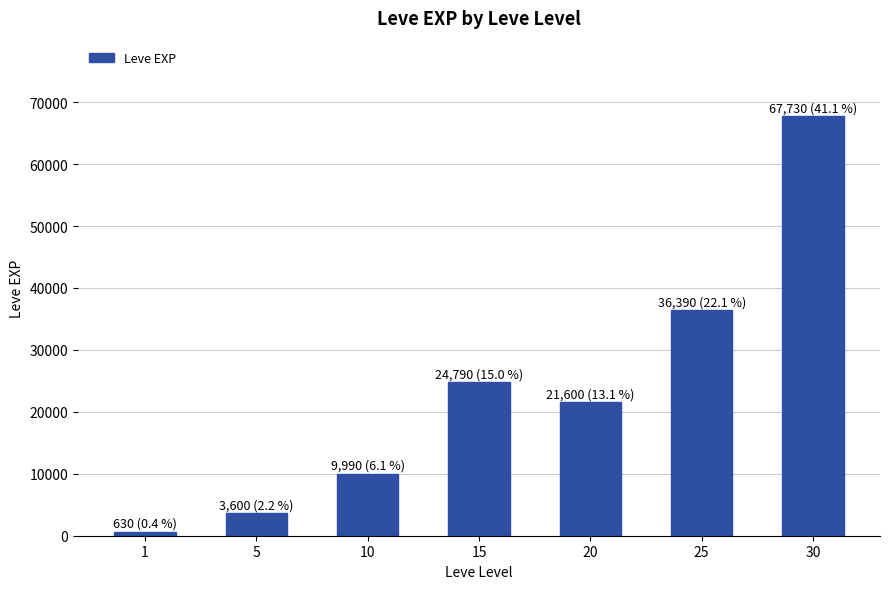

Does the chart contain stacked bars?

No